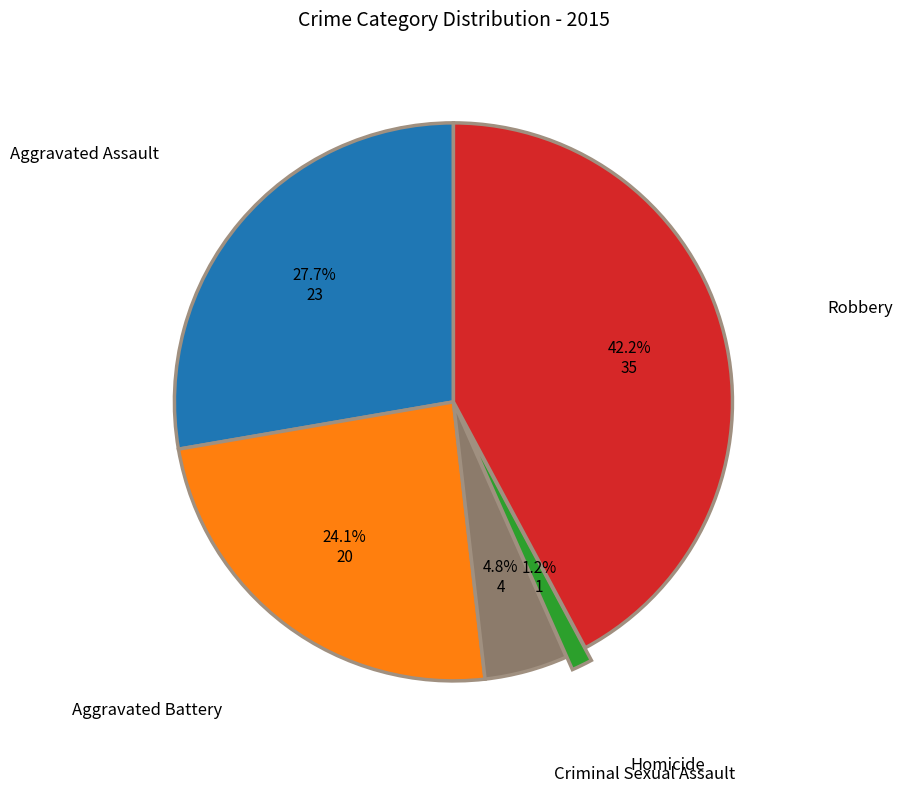

To the nearest percent, what is the difference between the Criminal Sexual Assault and Aggravated Battery slice percentages?

19%